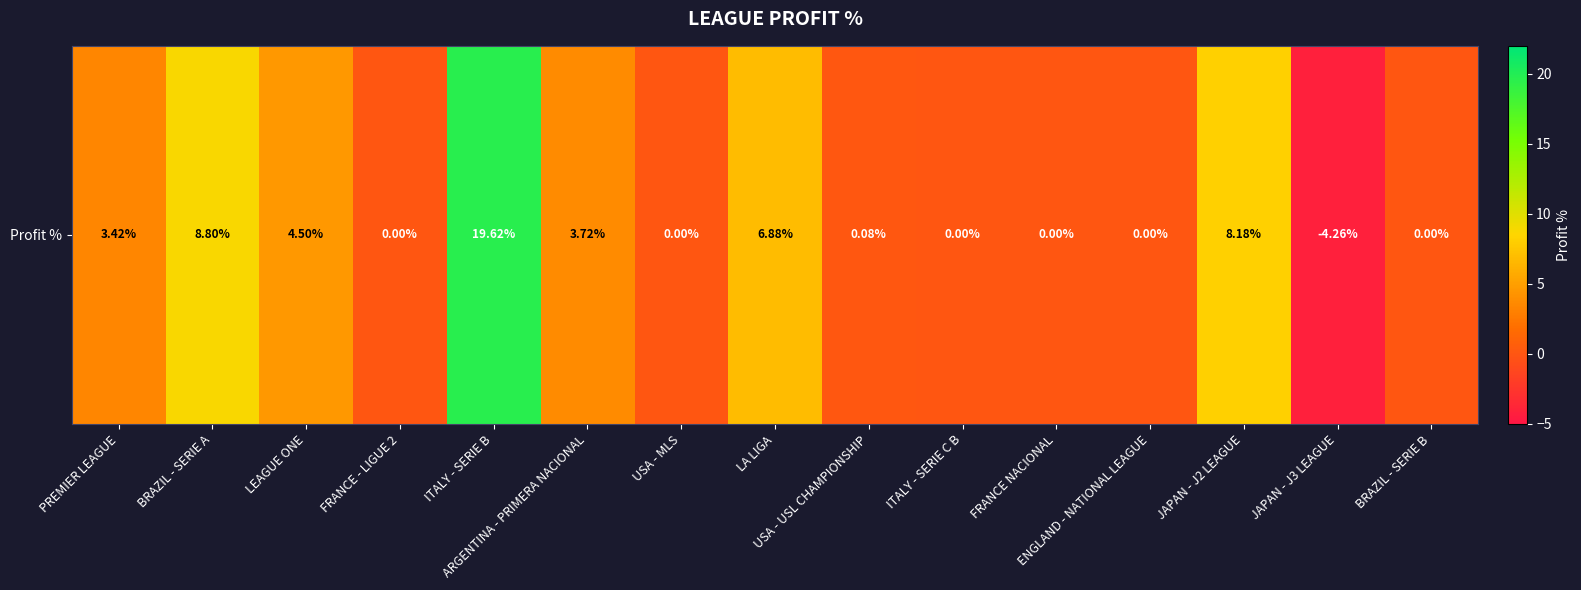

What is the difference between the second highest and second lowest values?

8.8